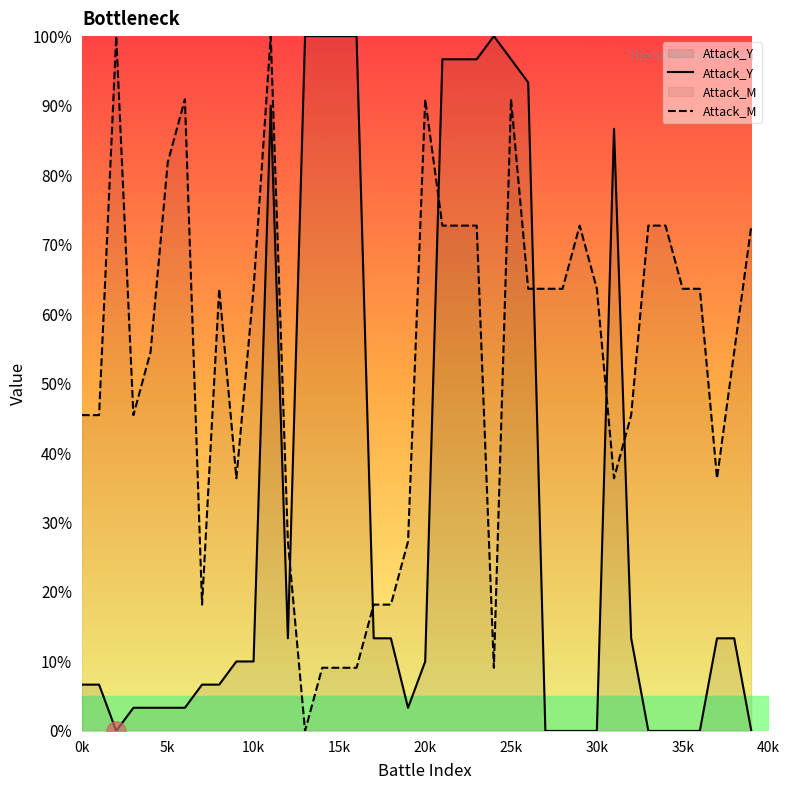

List the series in order of their overall mean, lowest first.

Attack_Y, Attack_M